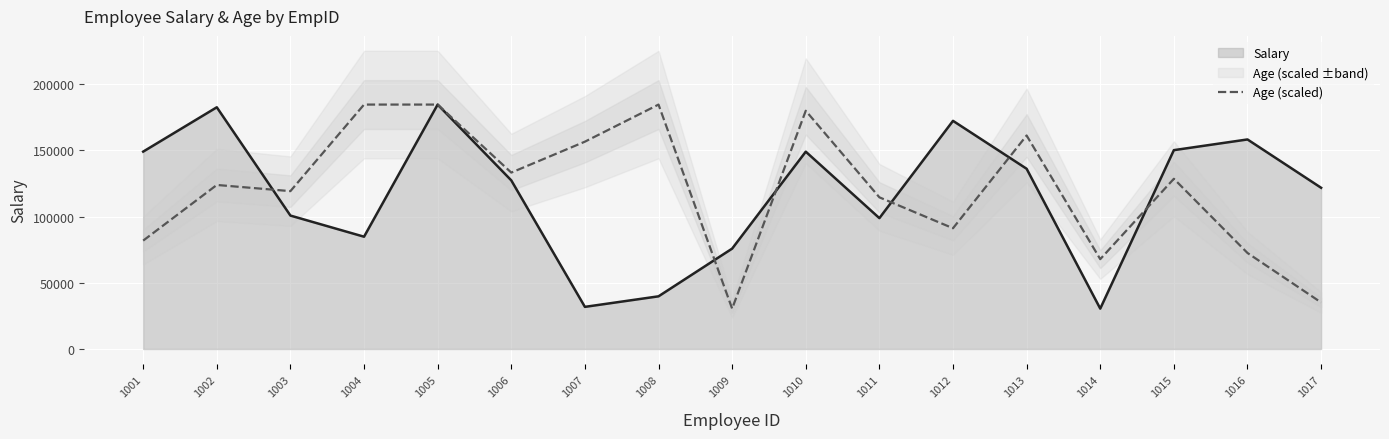

What is the minimum value shown in the chart?

30479.0